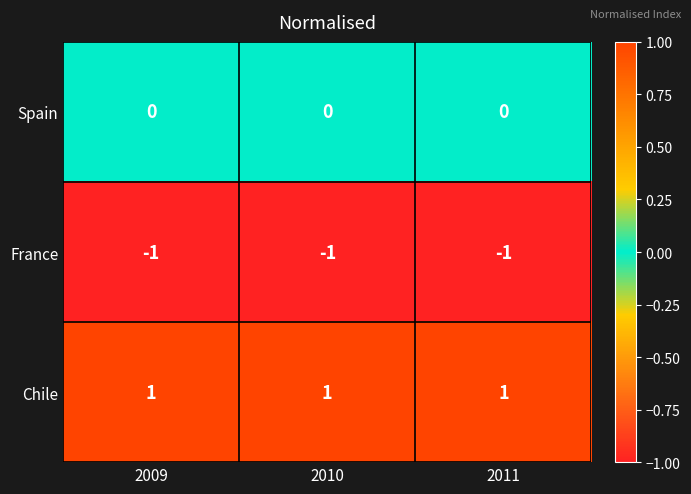

At how many categories does at least one series exceed 0?

3